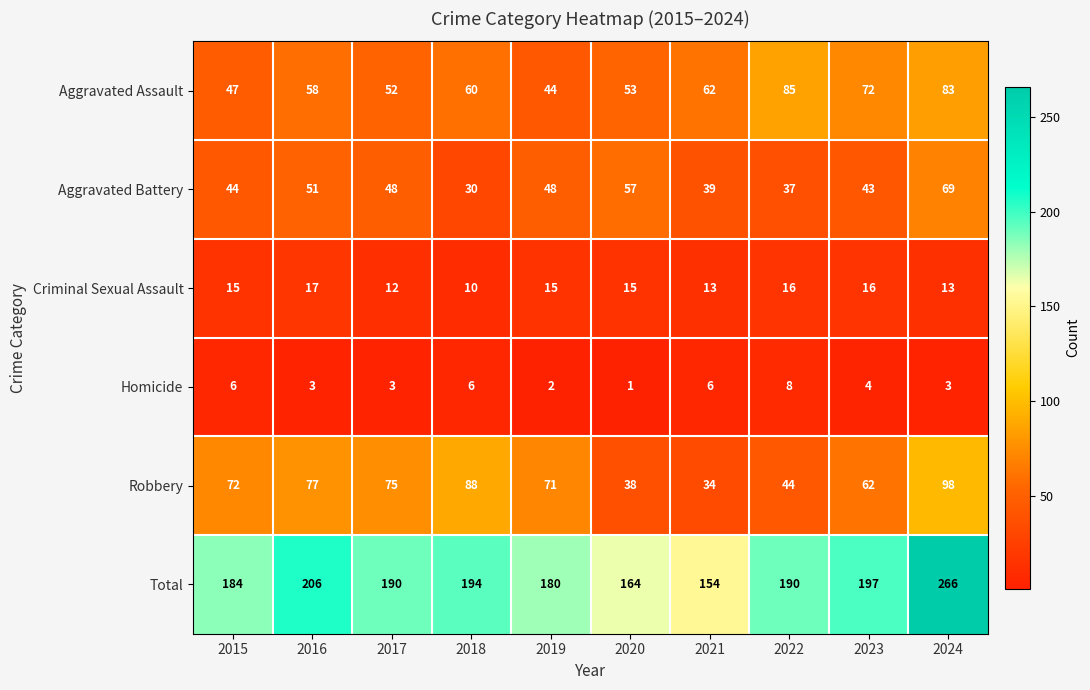

Between 2017 and 2021, which series saw the biggest shift?

Robbery